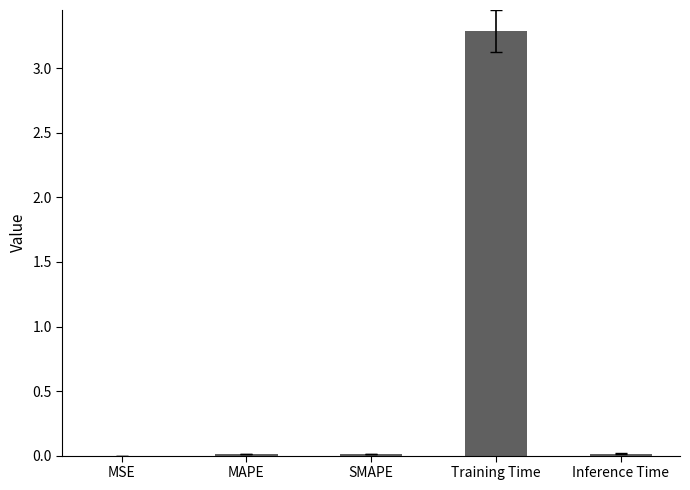

The chart shows a value of 5.2 at Training Time. True or false?

False